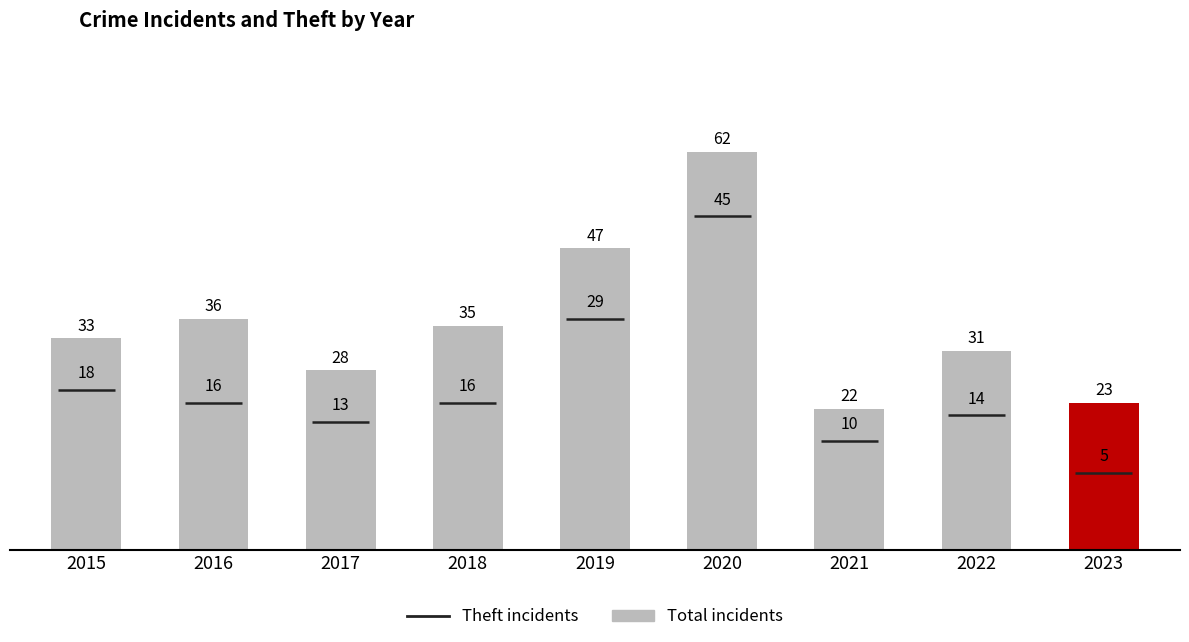

How many data points does each series have?

9